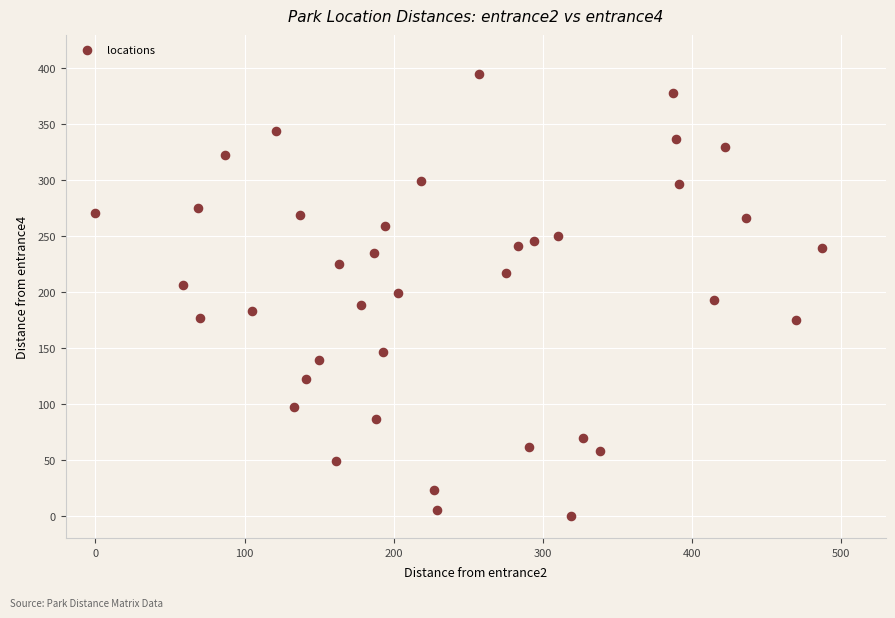

What is the range of X values (max minus min)?

487